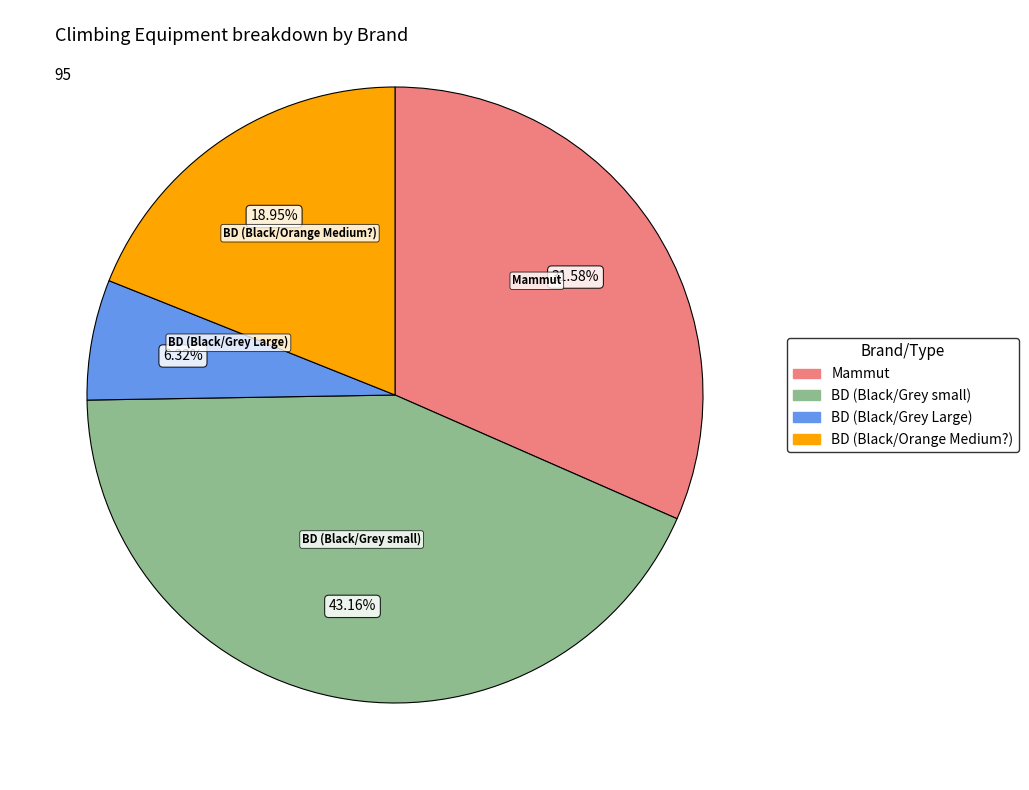

To the nearest percent, what portion does BD (Black/Orange Medium?) represent?

19%